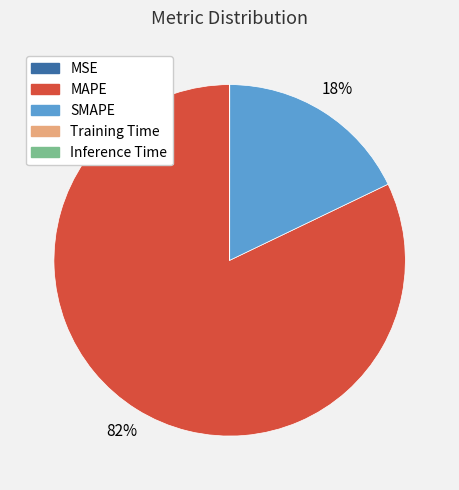

To the nearest percent, what is the difference between the largest and smallest slice percentages?

82%